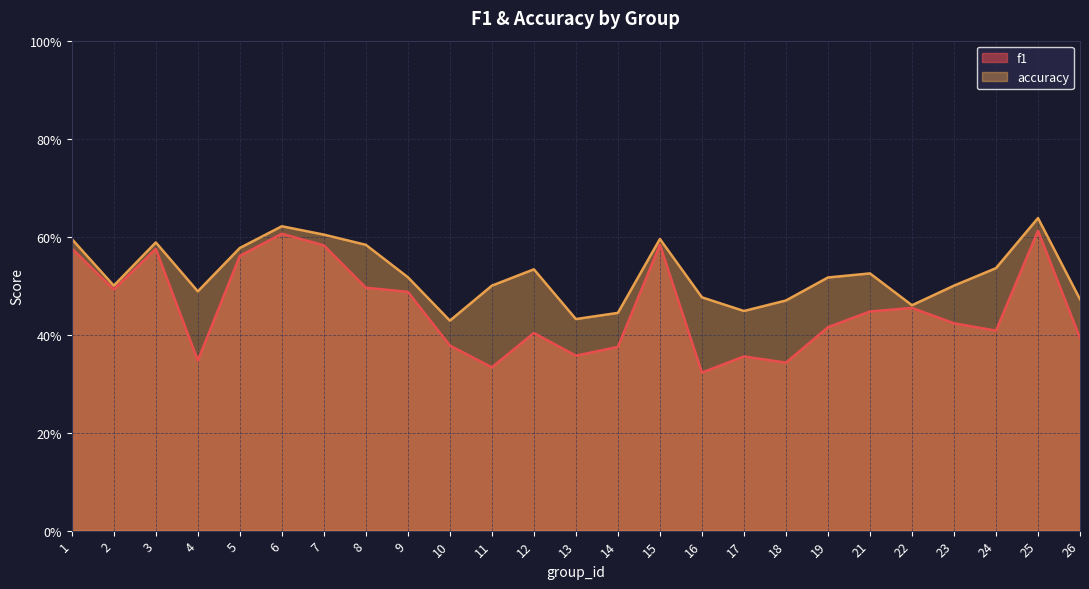

What is the lowest value of the f1 series?

0.3